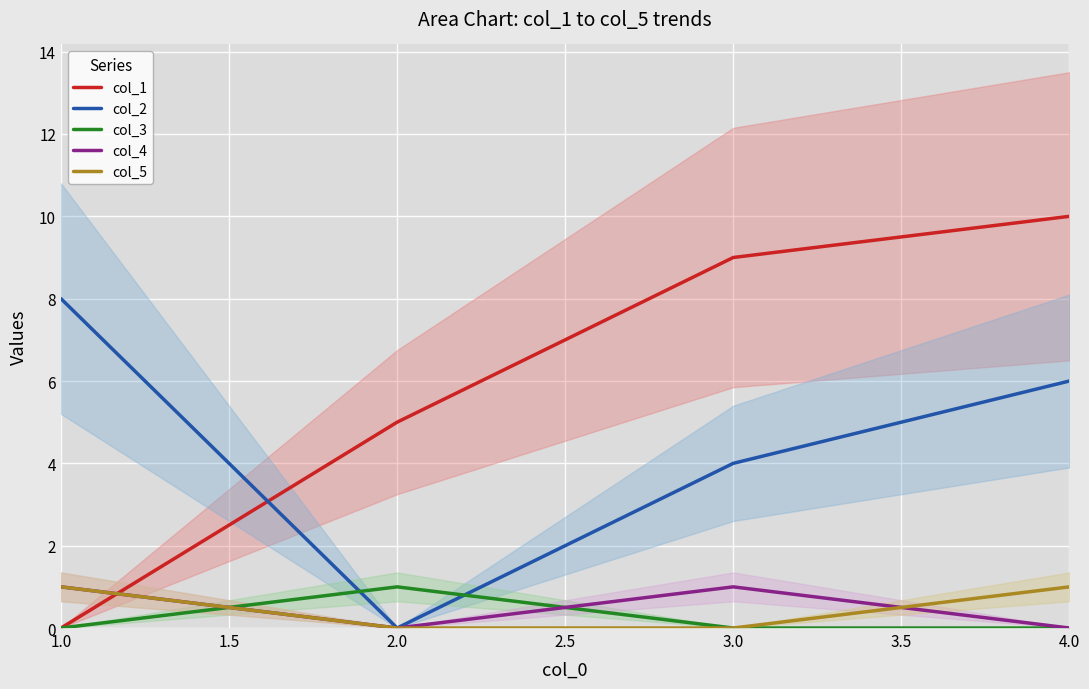

Rank the categories by col_2 value from highest to lowest.

1.0, 4.0, 3.0, 2.0